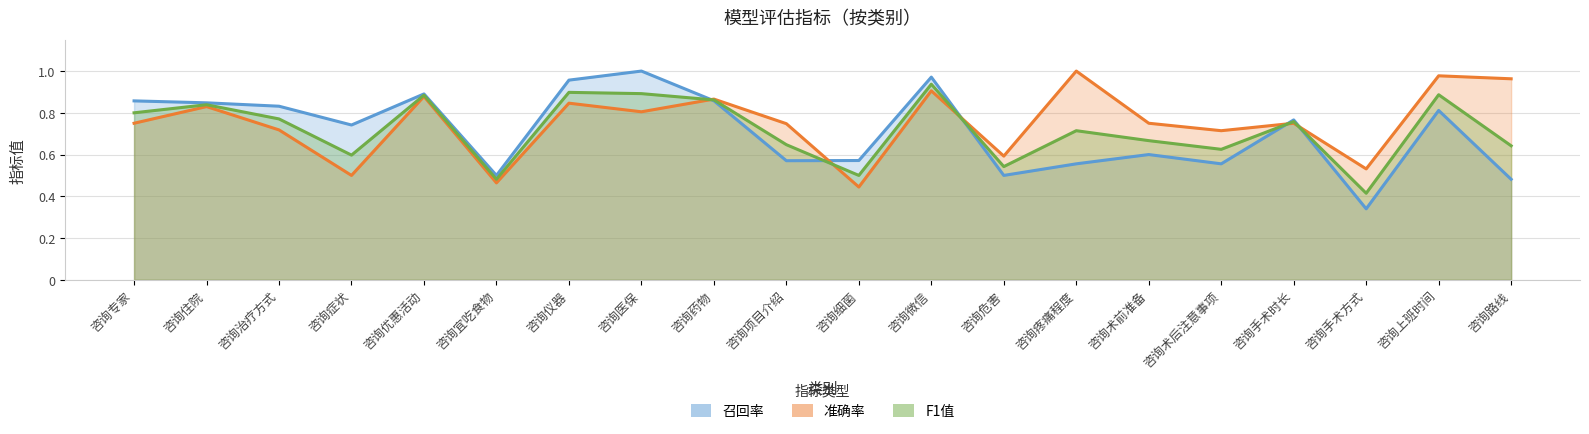

How many lines are shown in the chart?

3